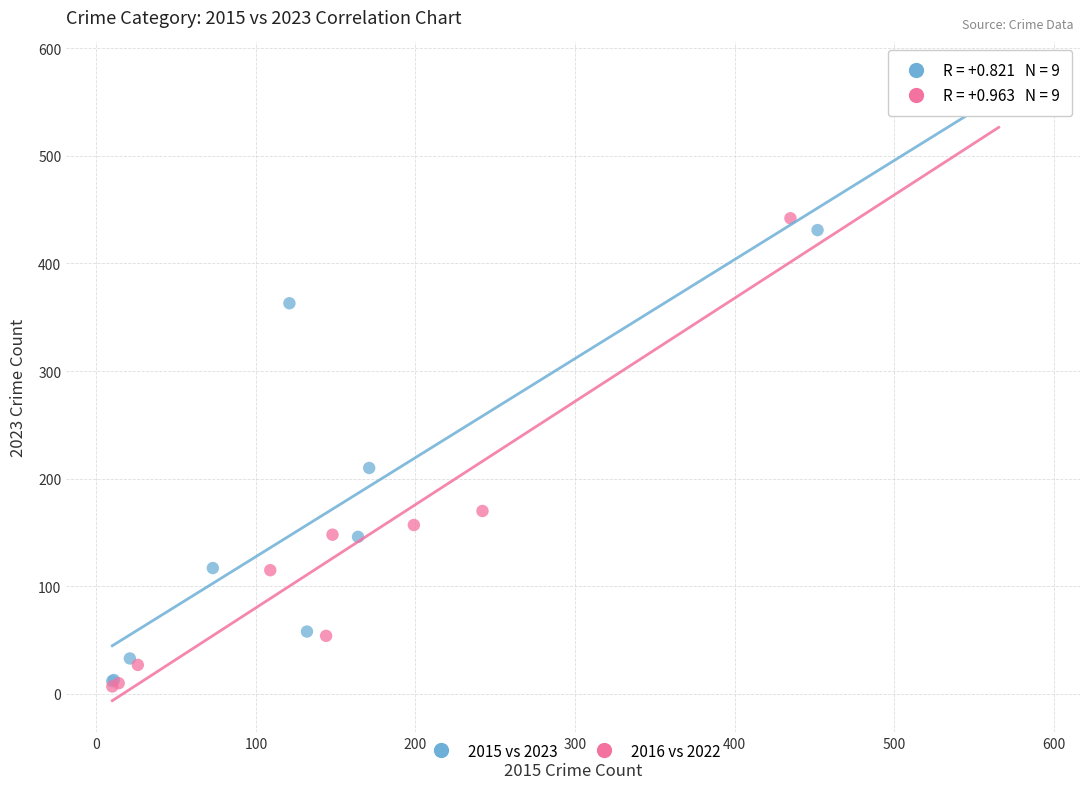

Which series has the largest Y range (max minus min)?

2016 vs 2022